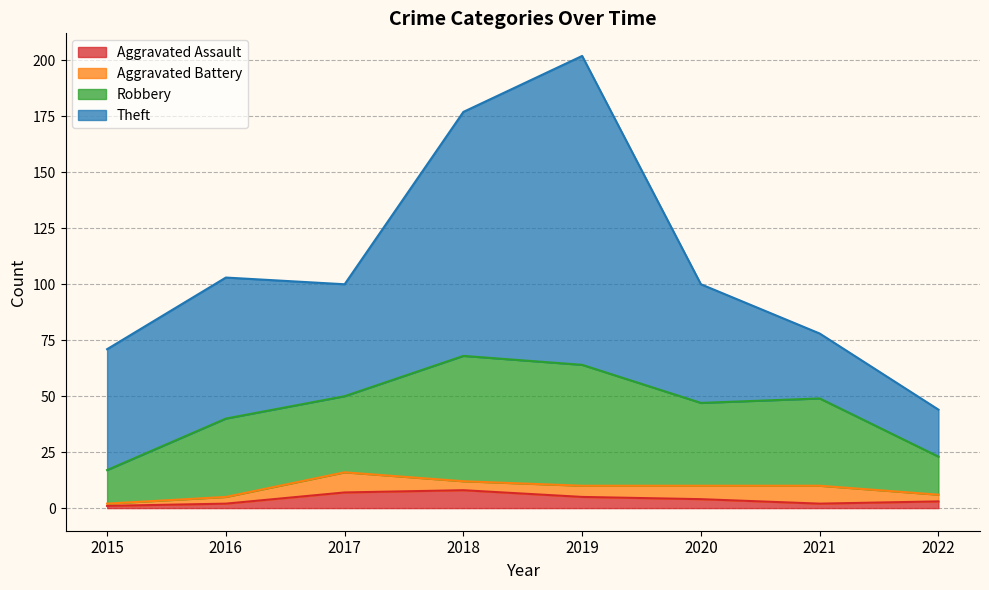

At which category is the sum across all series the highest?

2019